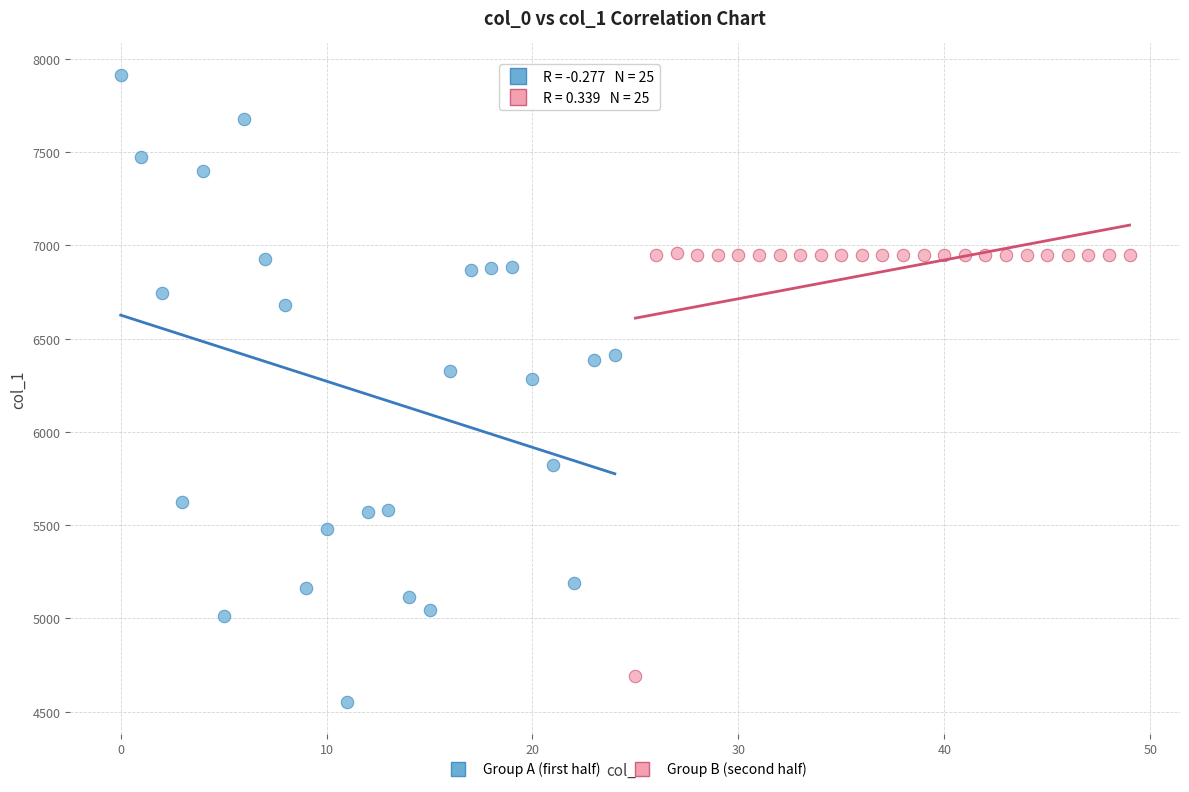

Which series contains the highest Y value?

Group A (first half)